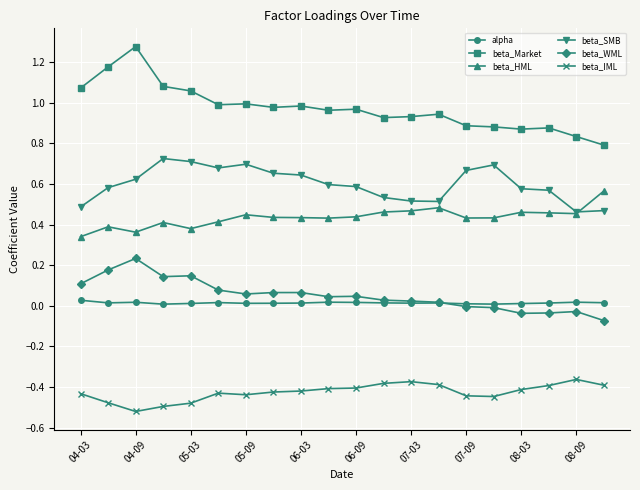

Does the chart display data point markers on the line(s)?

Yes